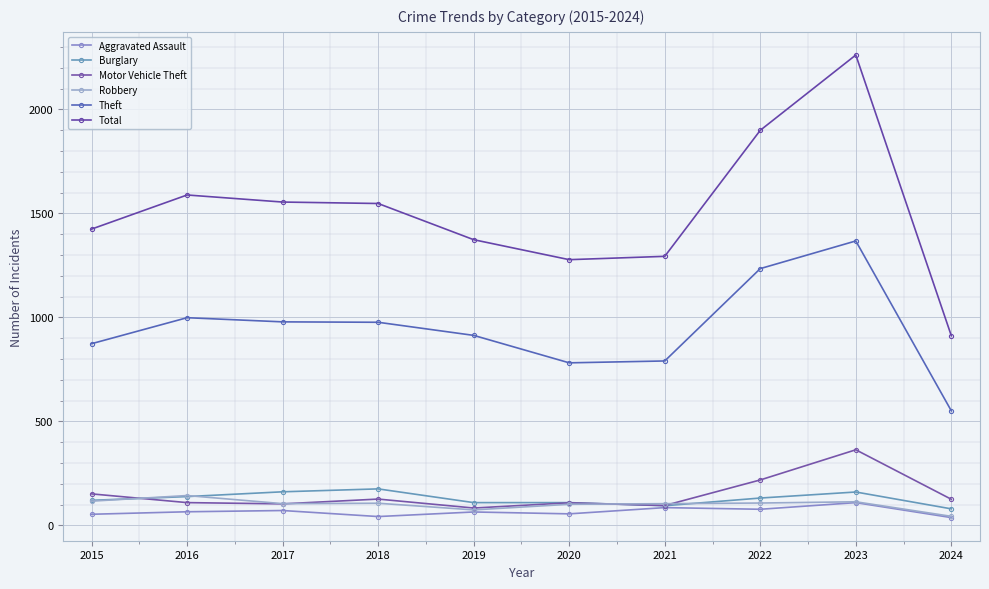

How many lines are shown in the chart?

6